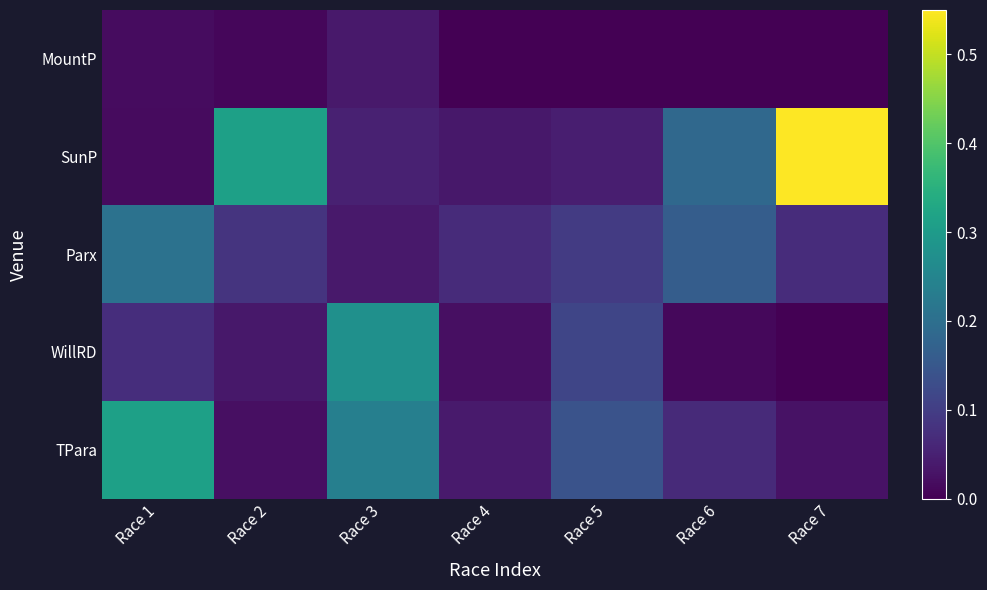

At which category is the sum across all series the highest?

Race 7